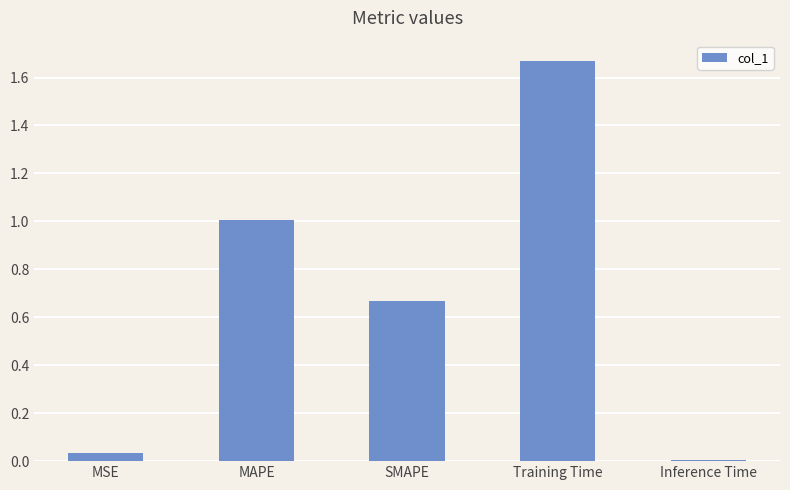

Which has a higher value, SMAPE or Inference Time?

SMAPE